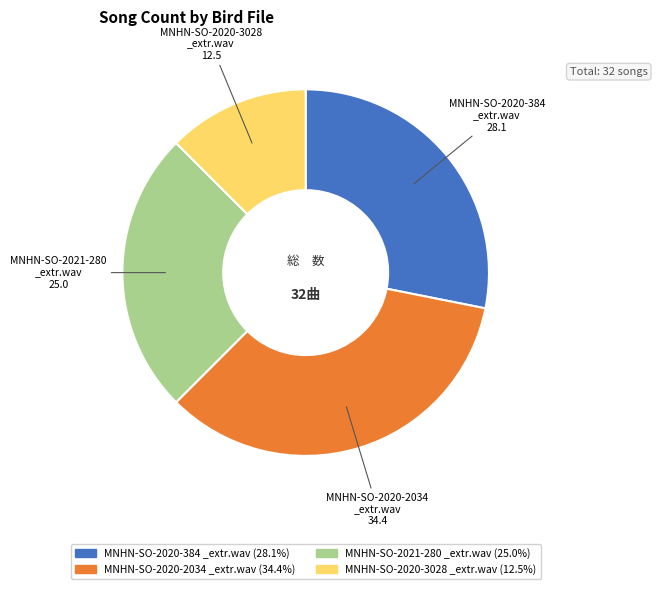

Is there a majority slice in this chart?

No